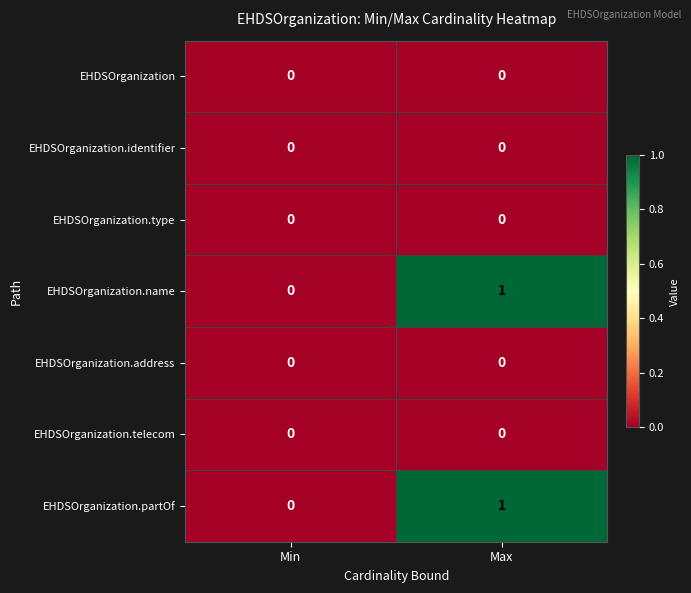

Reading left to right, what are all the values shown in this chart?

EHDSOrganization: Min=0	Max=0
EHDSOrganization.identifier: Min=0	Max=0
EHDSOrganization.type: Min=0	Max=0
EHDSOrganization.name: Min=0	Max=1
EHDSOrganization.address: Min=0	Max=0
EHDSOrganization.telecom: Min=0	Max=0
EHDSOrganization.partOf: Min=0	Max=1